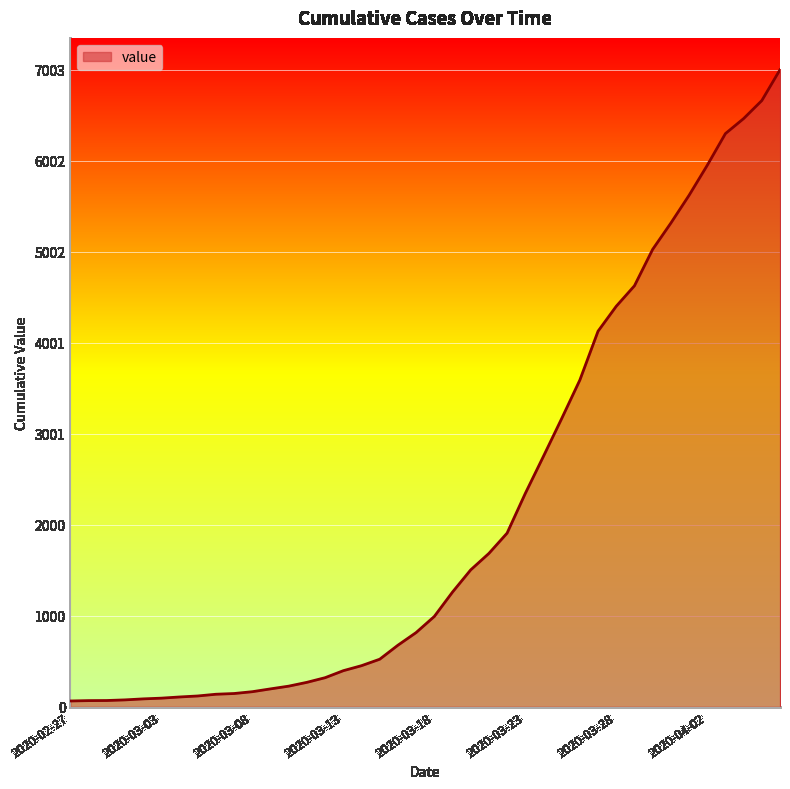

What is the difference between the maximum and minimum values?

6939